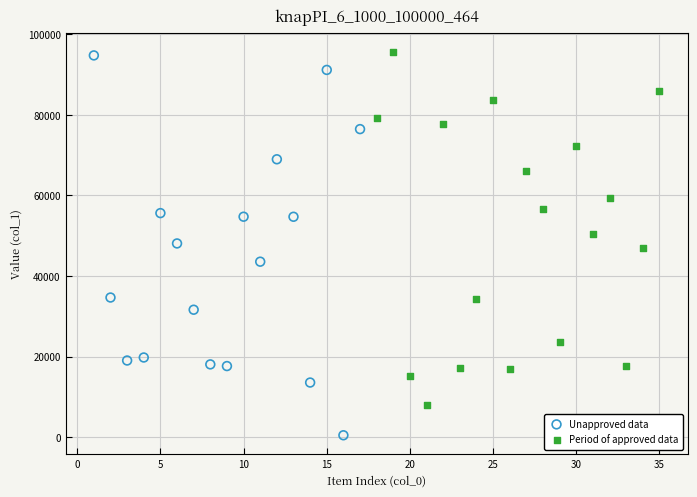

Which series contains the lowest Y value?

Unapproved data